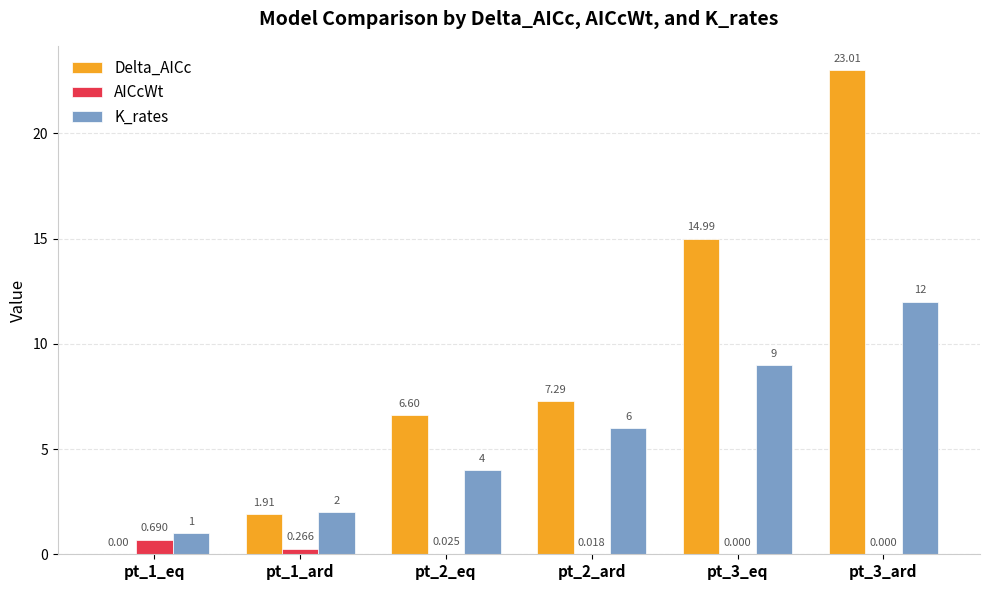

Between pt_3_eq and pt_3_ard, which series saw the biggest shift?

Delta_AICc